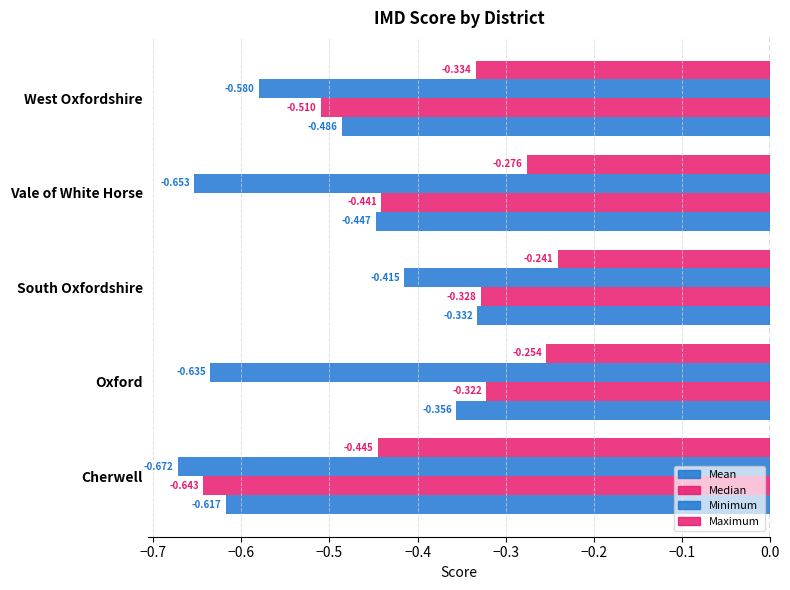

How many distinct data groups are displayed?

4